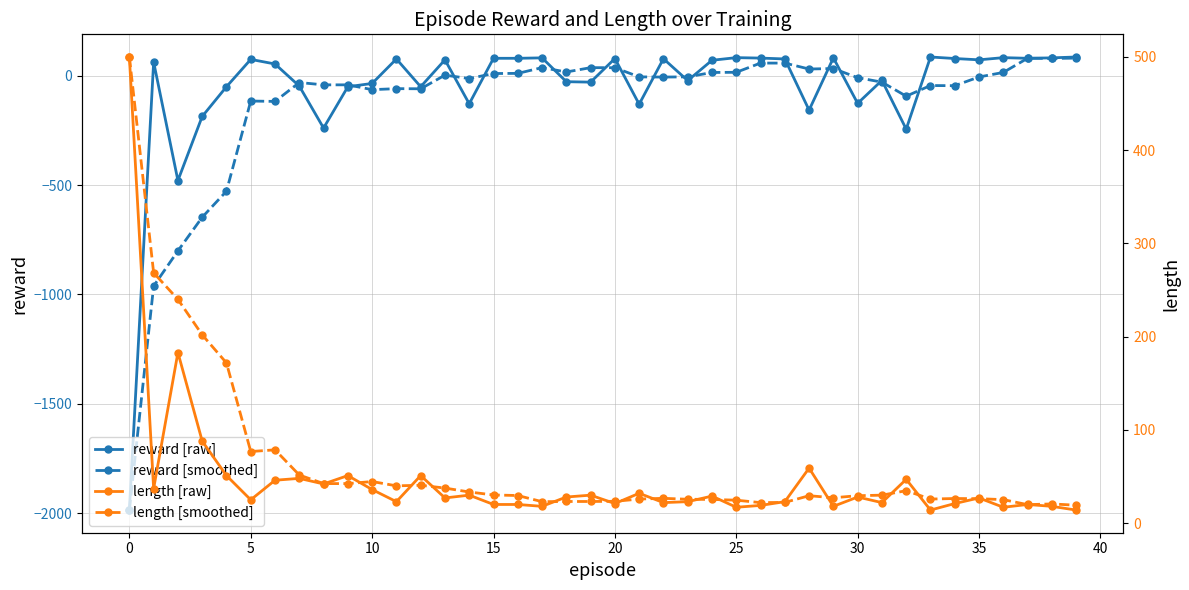

What is the minimum value for reward [smoothed]?

-1986.0